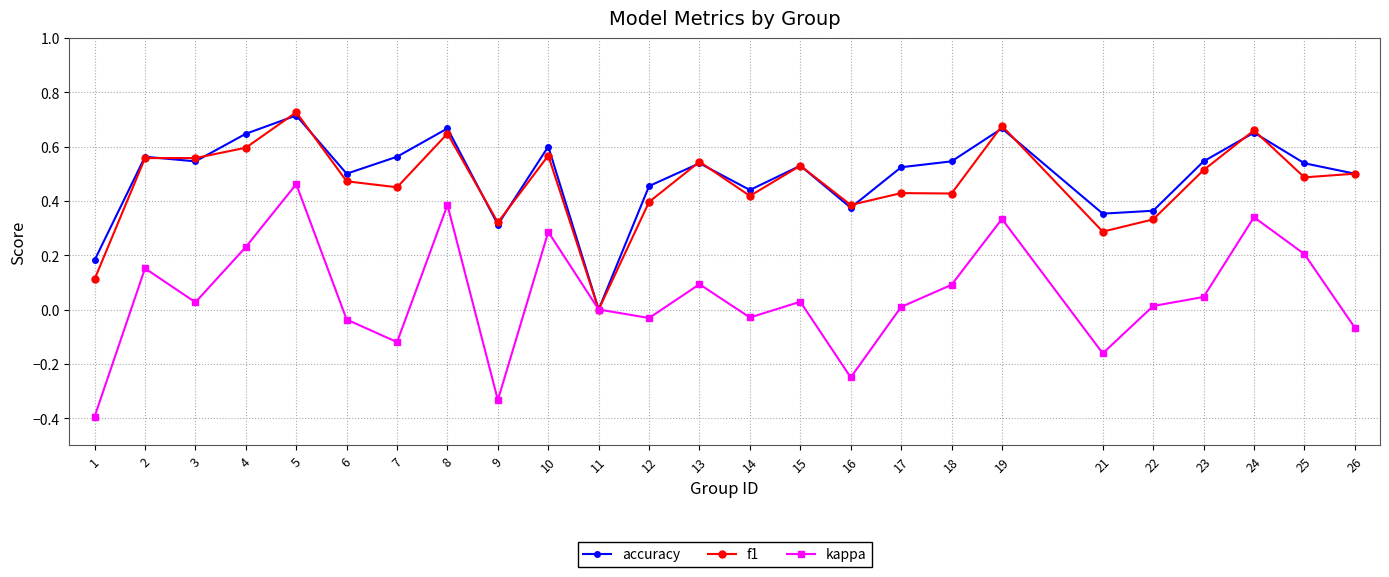

True or false: kappa has more than 2 interior local peaks.

True